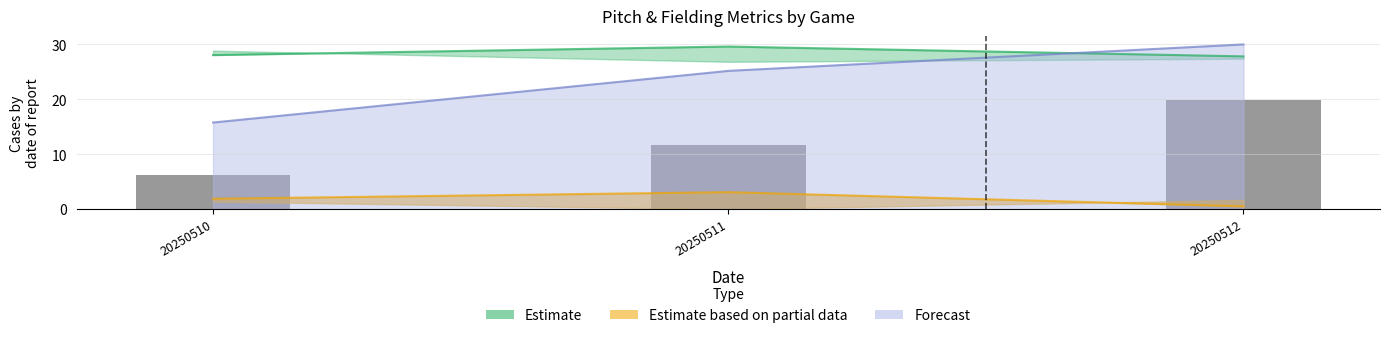

Reading left to right, transcribe all the data shown in this chart.

vx0_top: 6.2	11.7	20.0
ay_top: 28.1	29.6	27.8
if_fielding_alignment_Strategic_top: 1.9	3.1	0.5
p_throws_R_top: 15.8	25.2	30.0